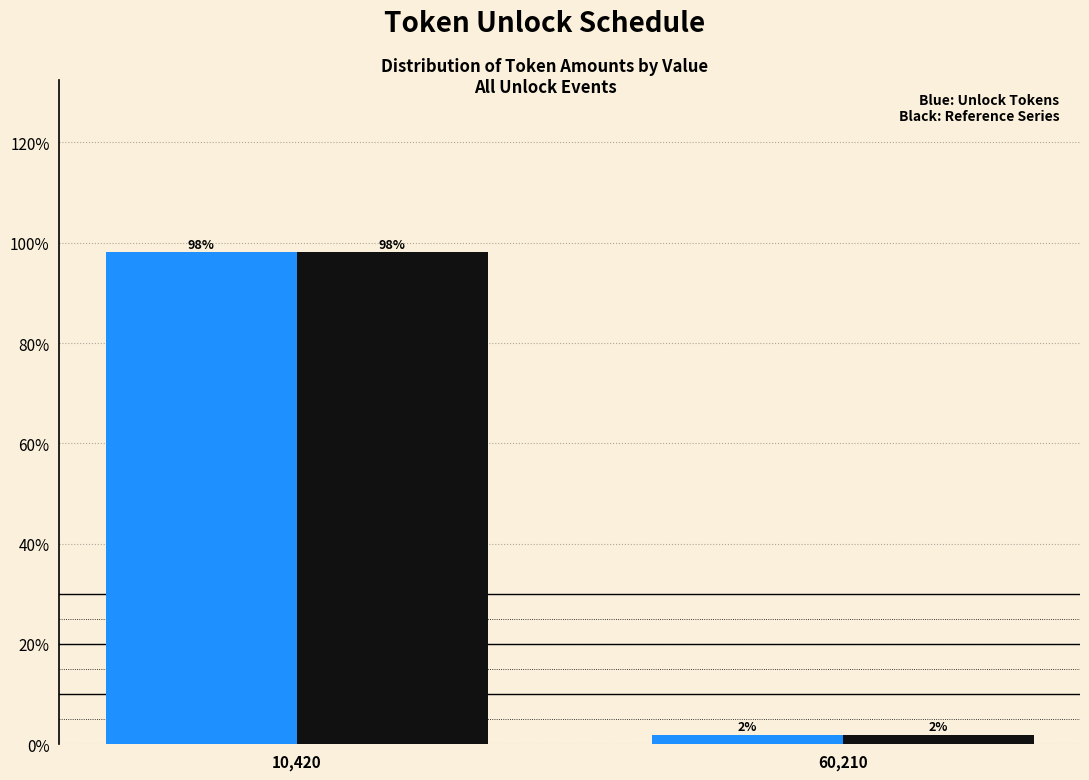

At which category is the sum across all series the highest?

10,420